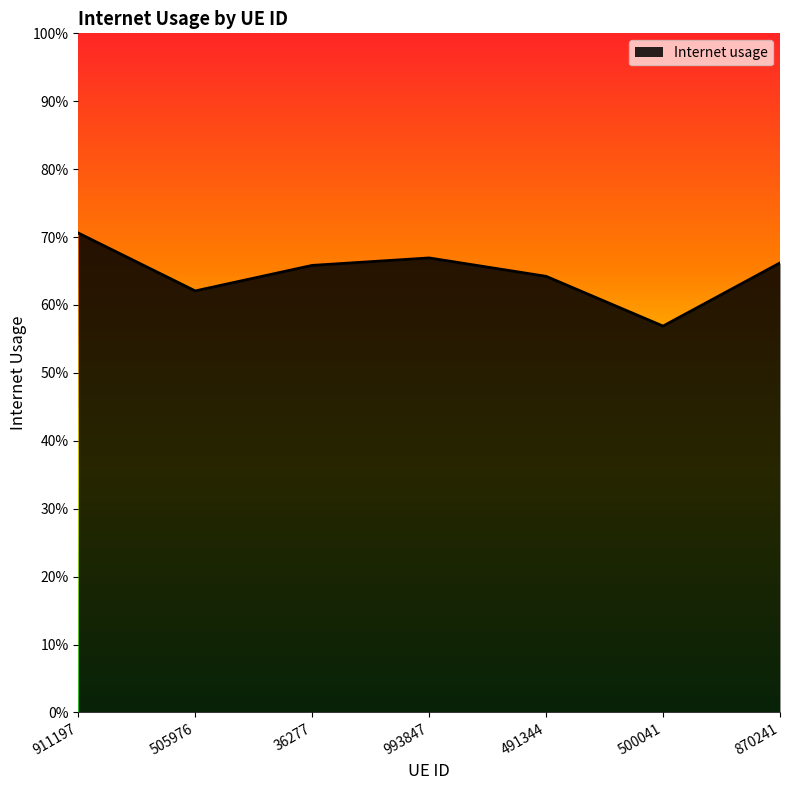

Reading left to right, list all the values displayed in this chart.

911197=0.7	505976=0.6	36277=0.7	993847=0.7	491344=0.6	500041=0.6	870241=0.7